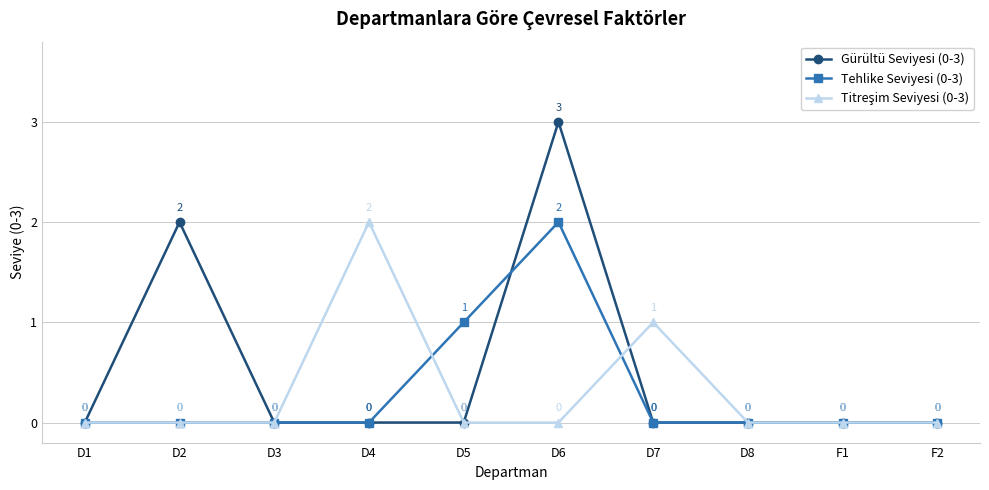

What is the maximum value shown in the chart?

3